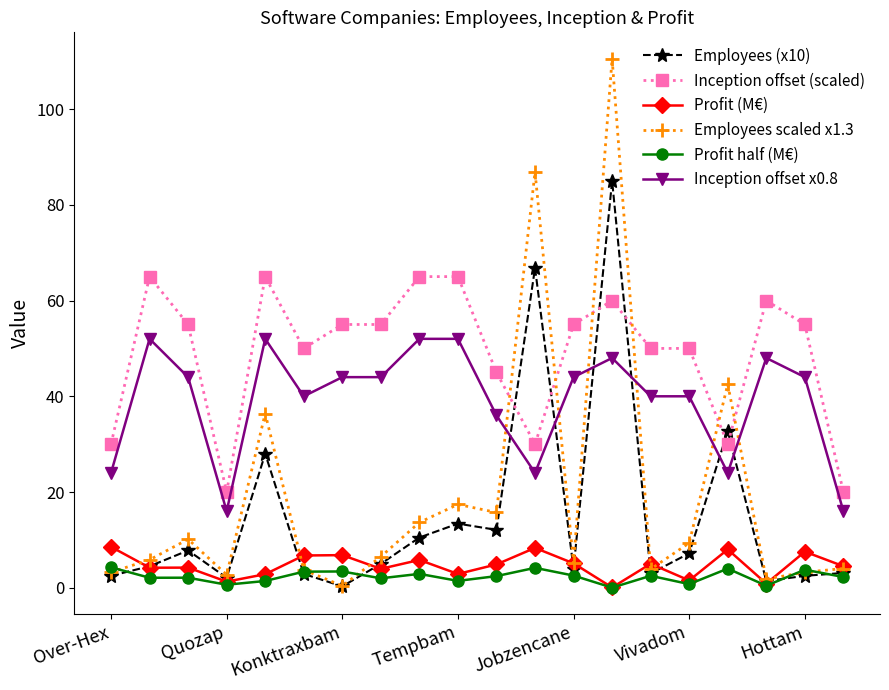

Which series has the largest total across all categories?

Inception offset (scaled)